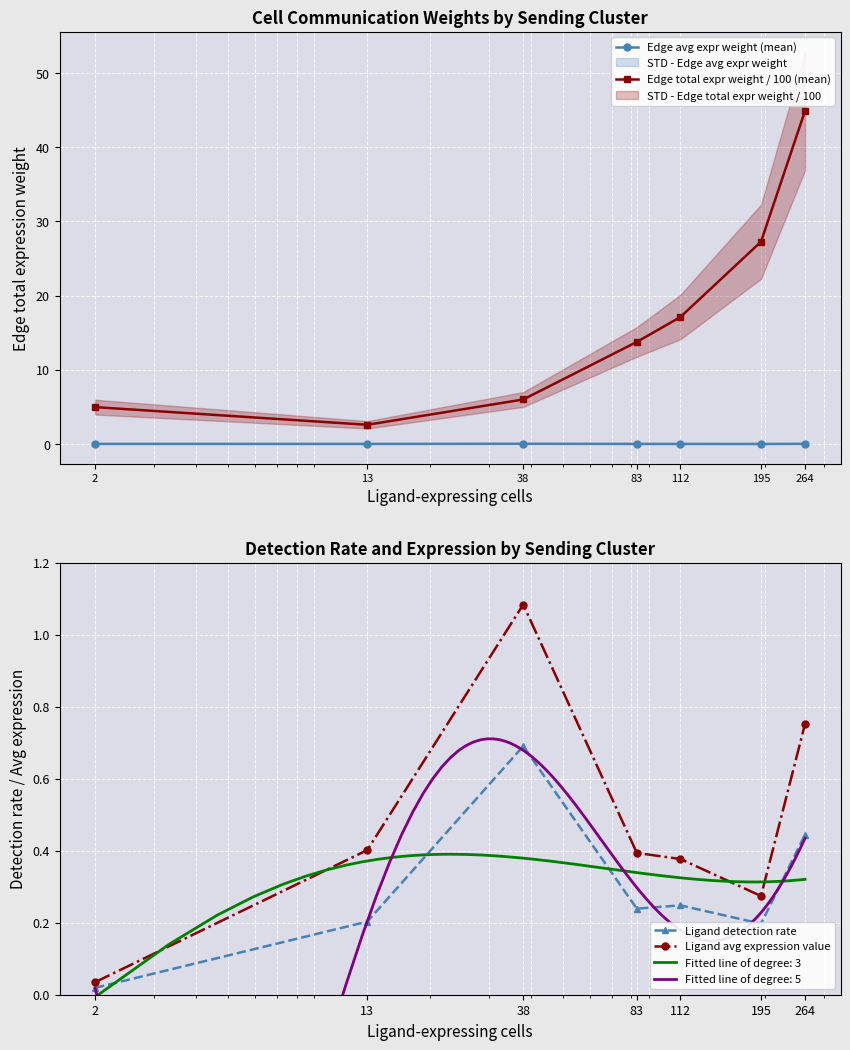

The value of Edge avg expr weight (mean) at 2 is 0.0. True or false?

False